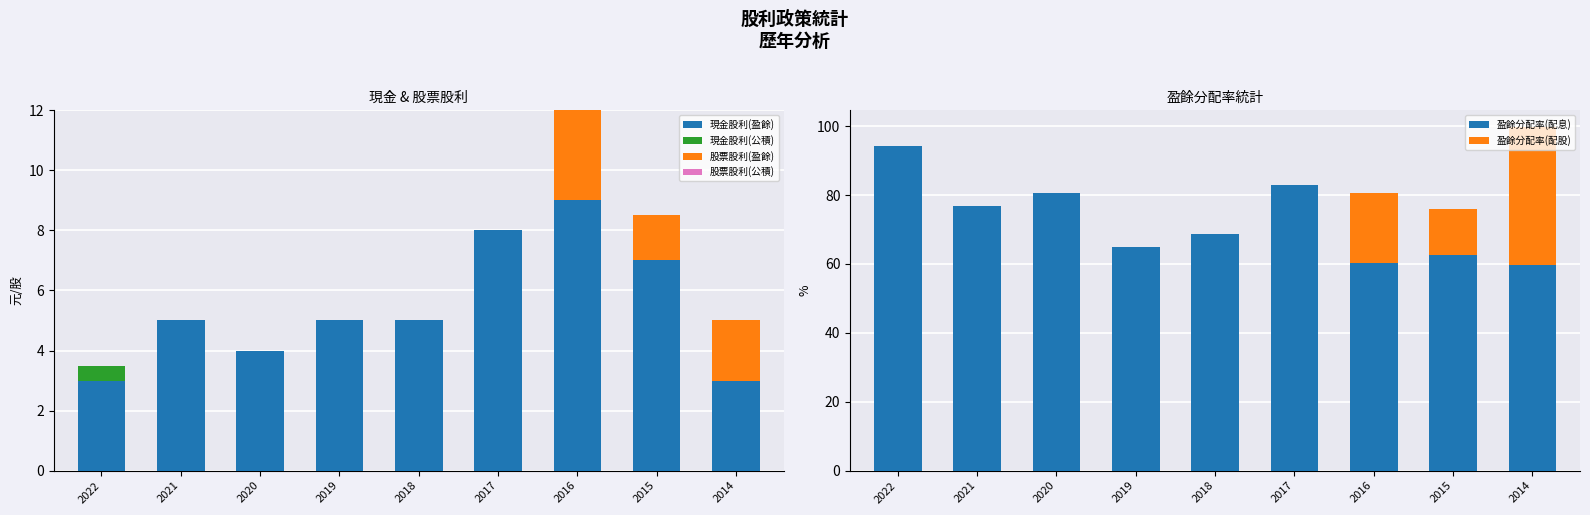

What is the highest value of the 股票股利(盈餘) series?

3.0